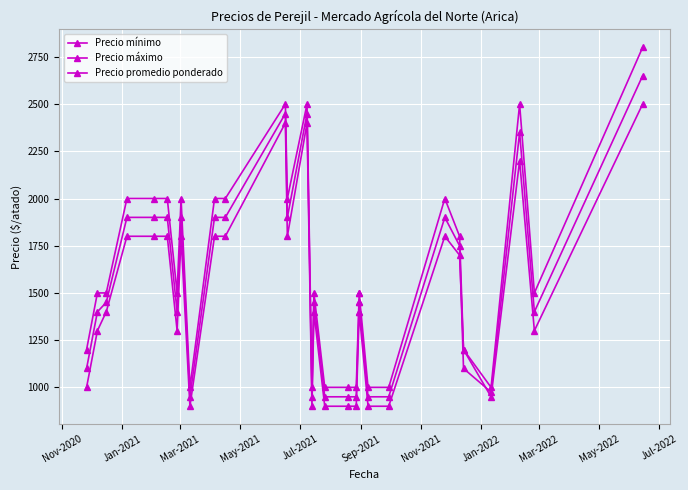

True or false: Precio máximo and Precio mínimo intersect in this chart.

False